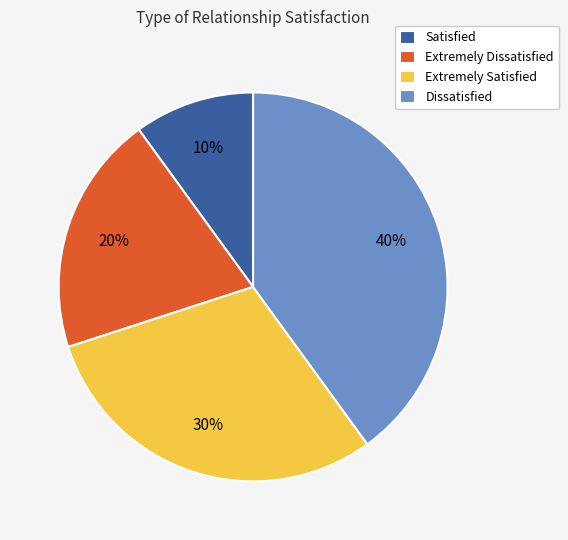

How many slices are in this pie chart?

4